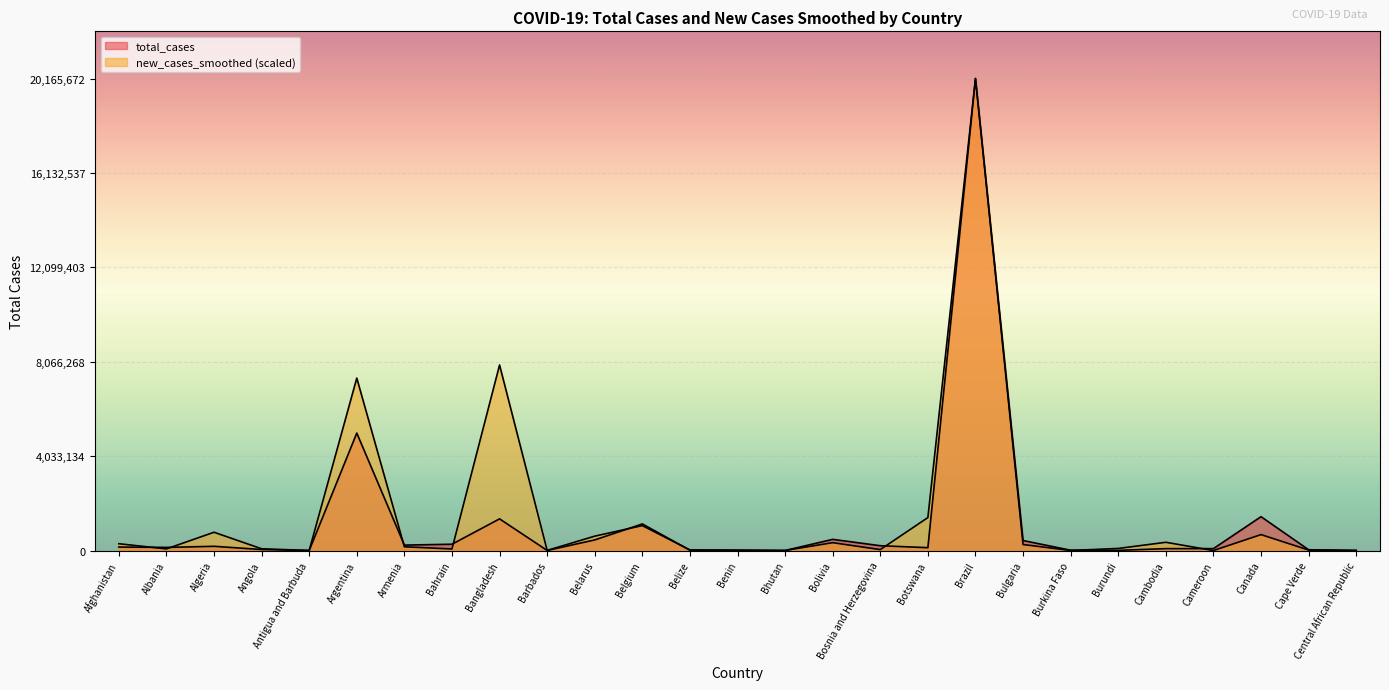

Which category has the lowest value across all series?

Cameroon